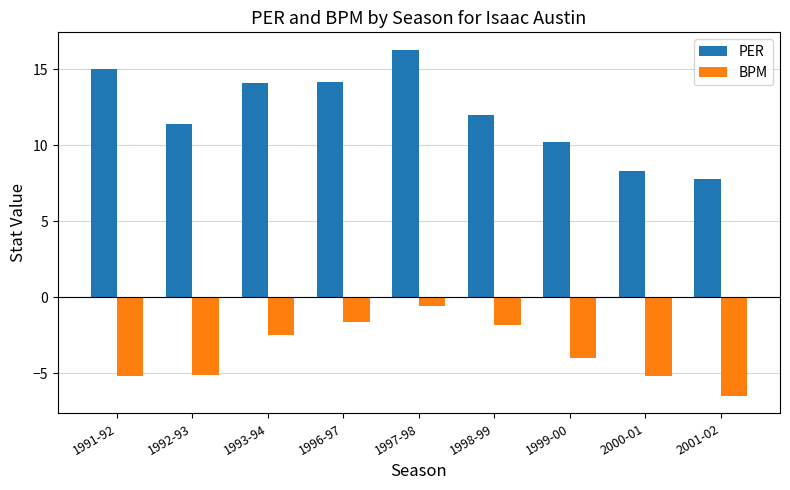

Are the bars grouped side by side (vs. stacked)?

Yes